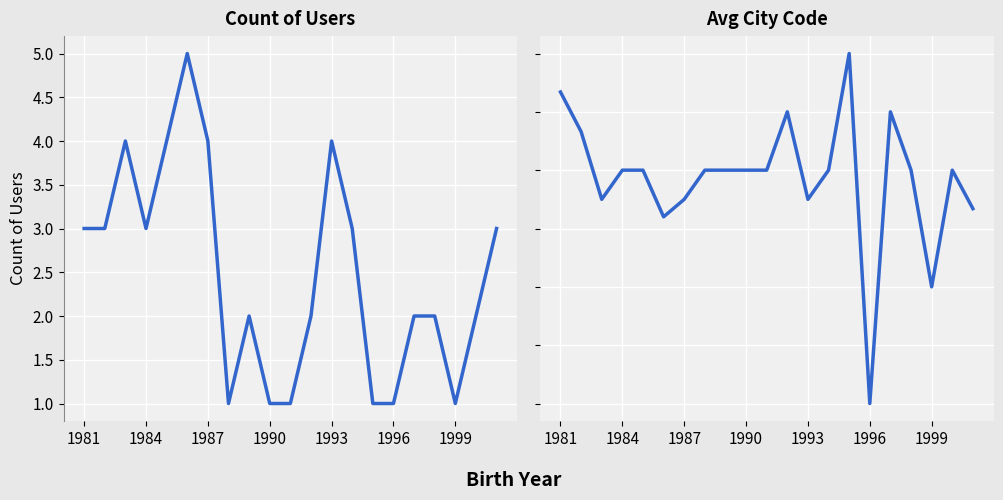

Is the value of Avg City Code at 17 greater than the value of Count of Users at 15?

Yes